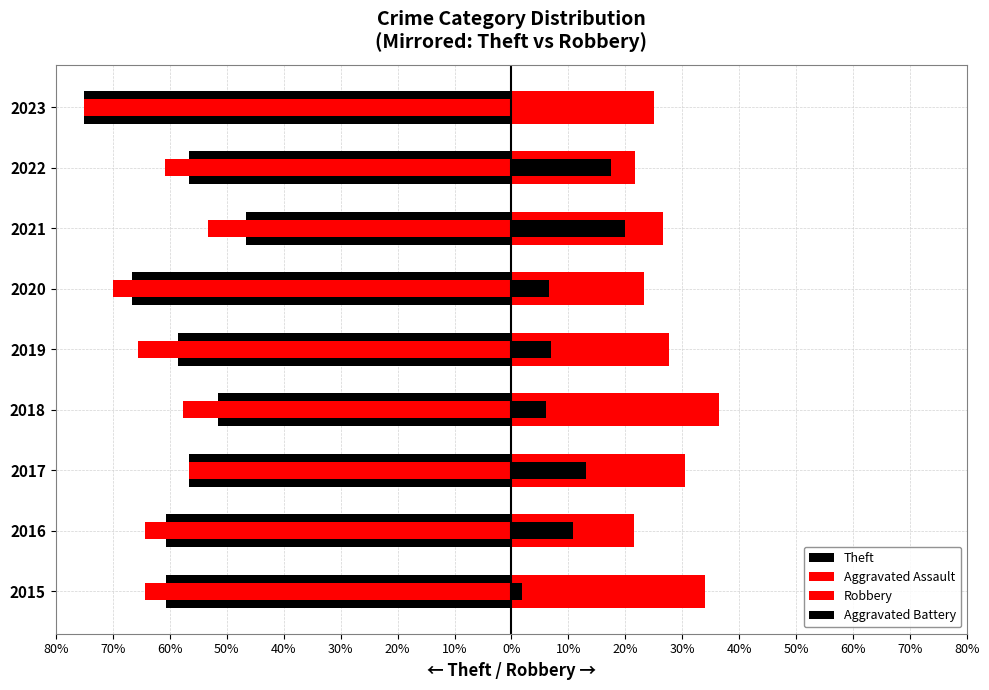

Which series has the largest total across all categories?

Robbery